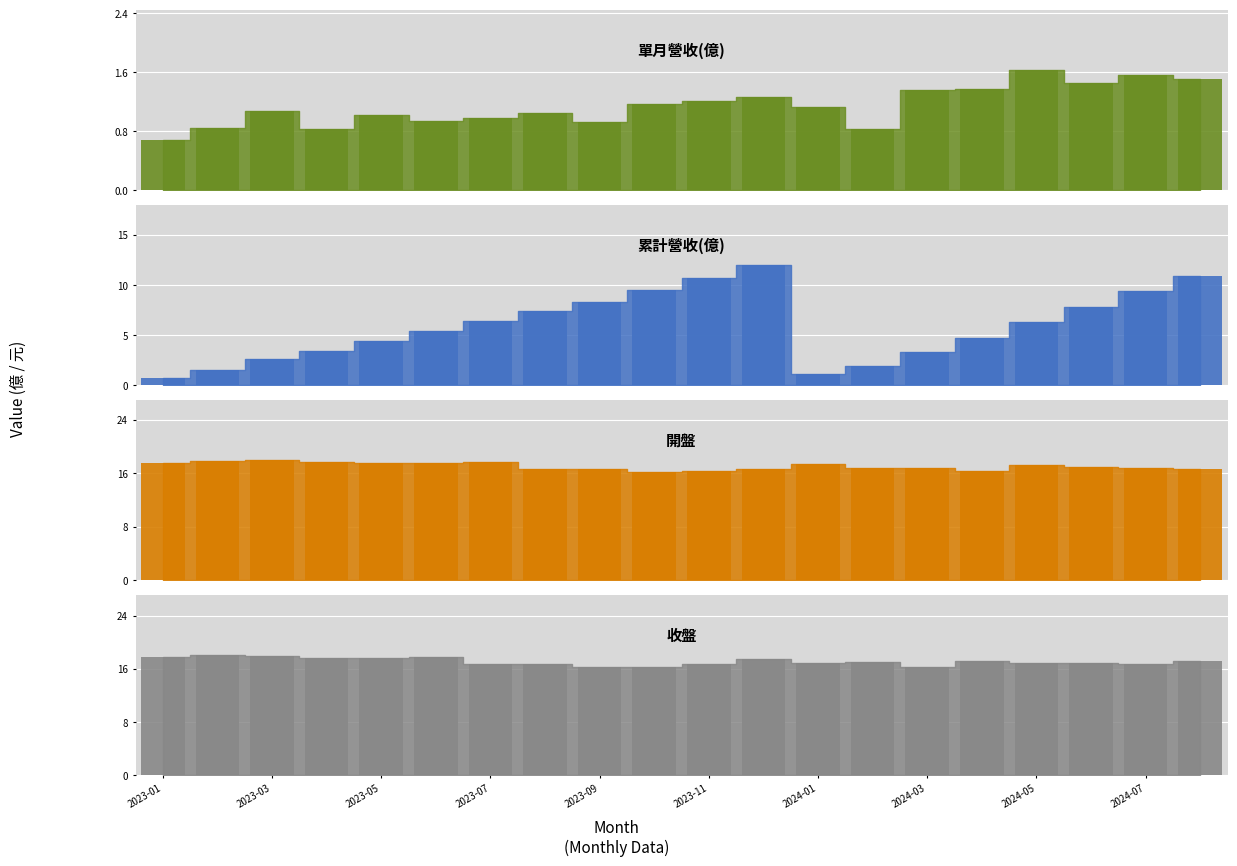

Is the value of 收盤 at 14 greater than the value of 開盤 at 2023-11?

No